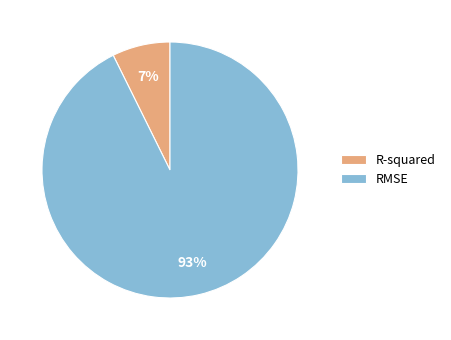

Do R-squared and RMSE together represent more than half of the pie?

Yes